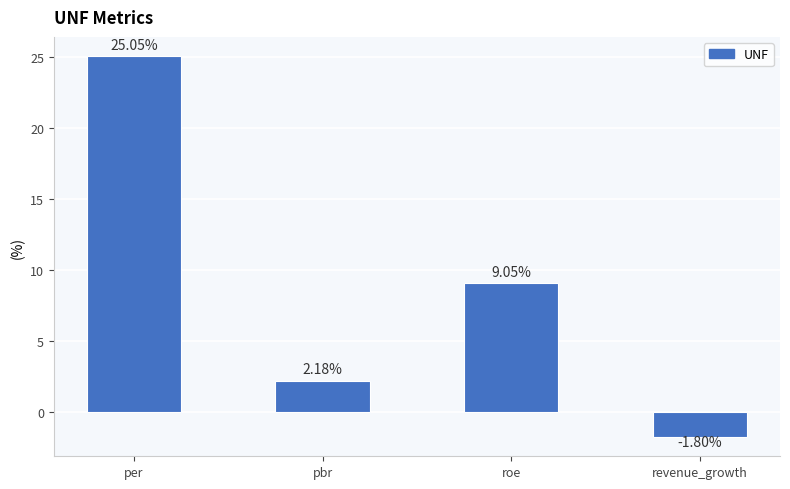

Which label corresponds to the smallest value in the chart?

revenue_growth